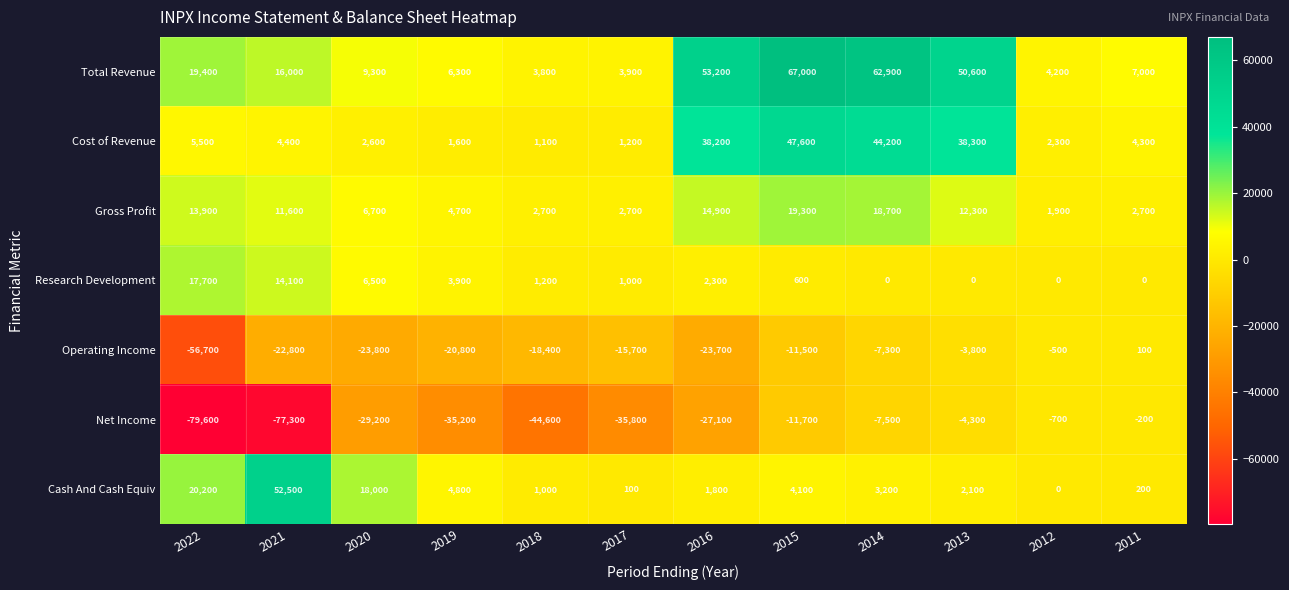

Which series has the largest range (max minus min)?

Net Income